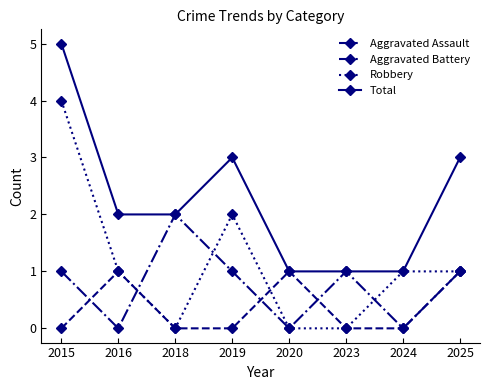

Which series has the largest total across all categories?

Total